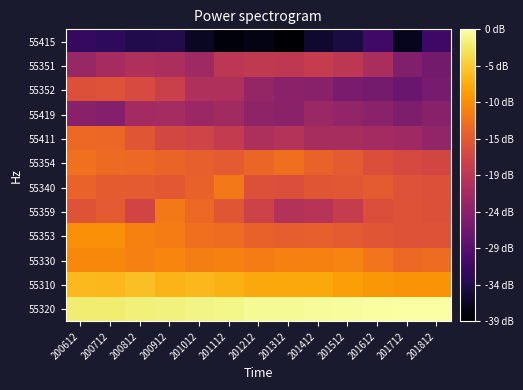

What is the total value across all series at 201512?

2.1